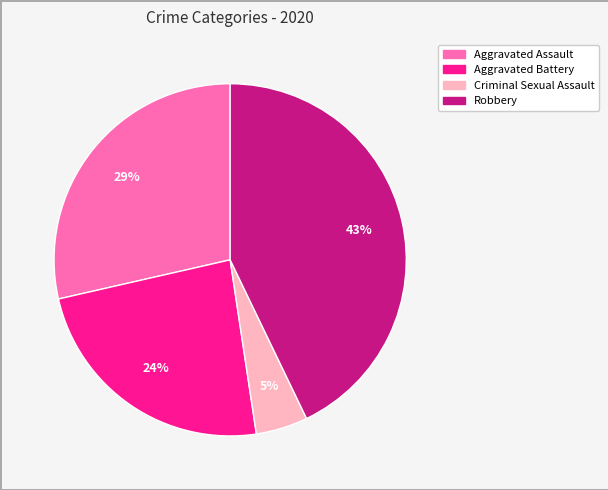

To the nearest percent, what is the average slice percentage?

25%